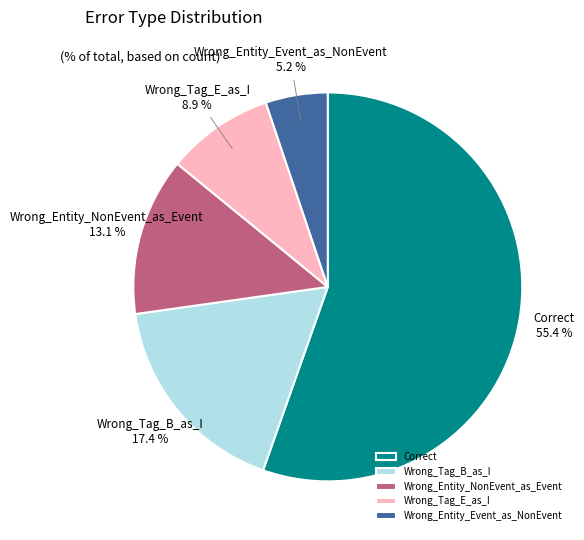

Which slice is the largest?

Correct